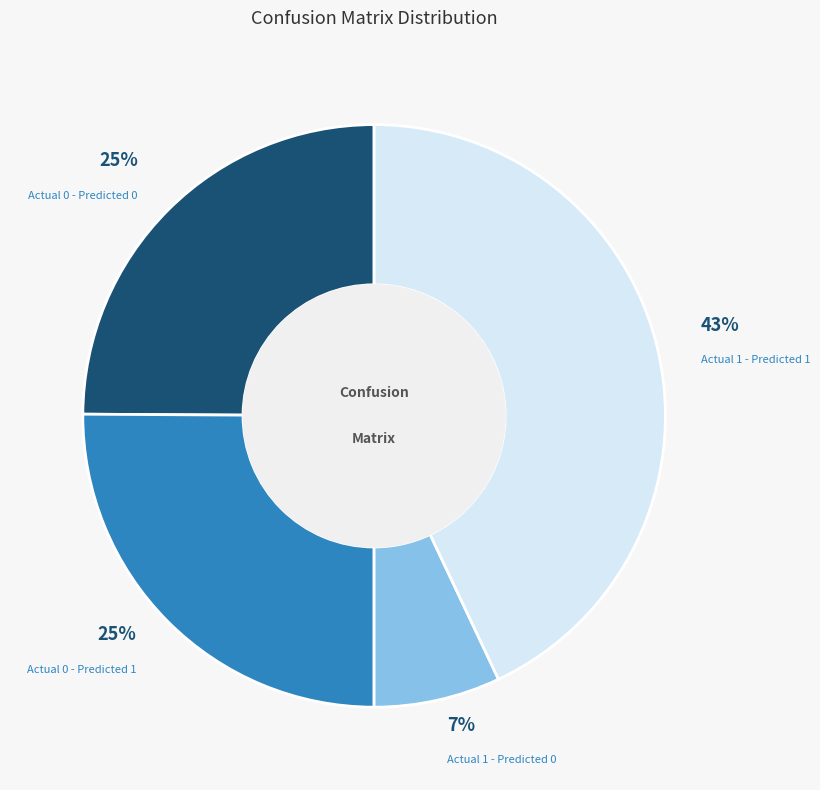

To the nearest percent, what is the average slice percentage?

25%